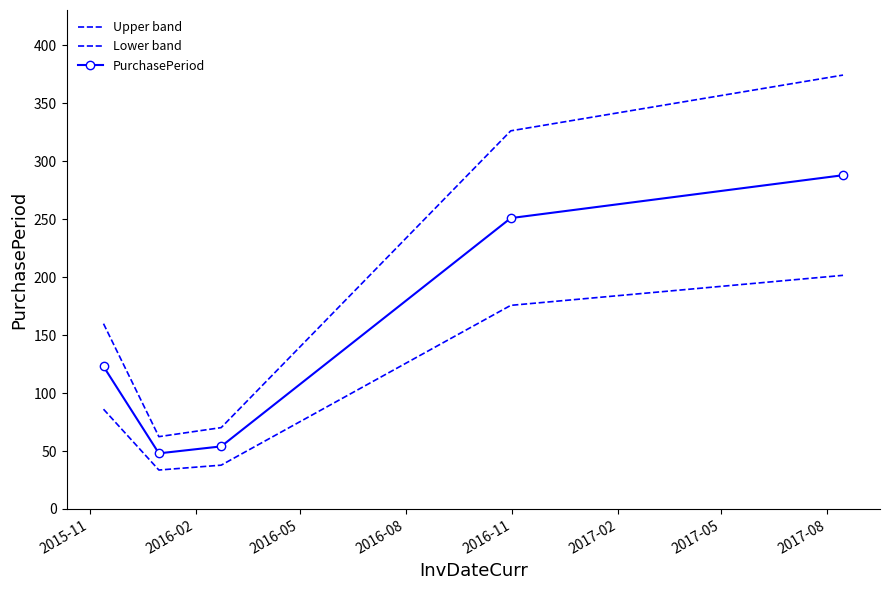

True or false: PurchasePeriod and Upper band intersect in this chart.

False